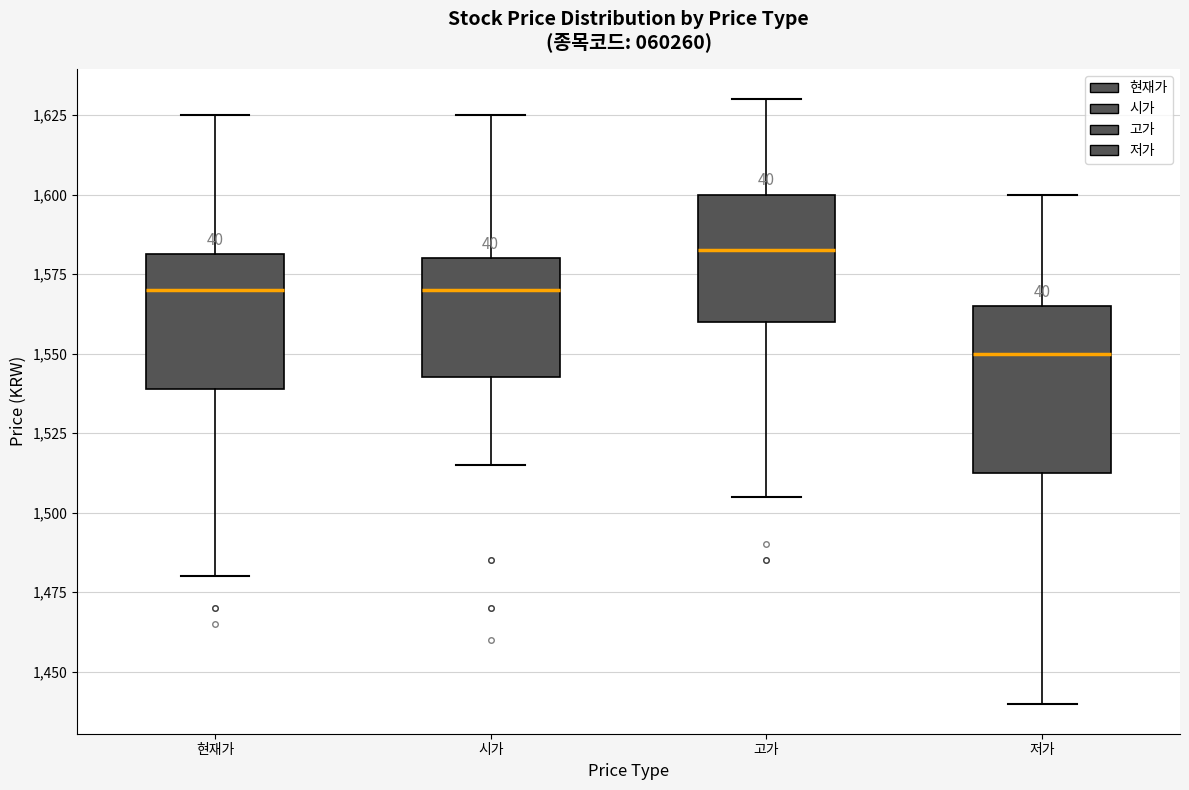

Where does the upper whisker of the box for 시가 end on the y-axis? The values are not printed on the chart, so give them approximately, as read against the axis.

1625